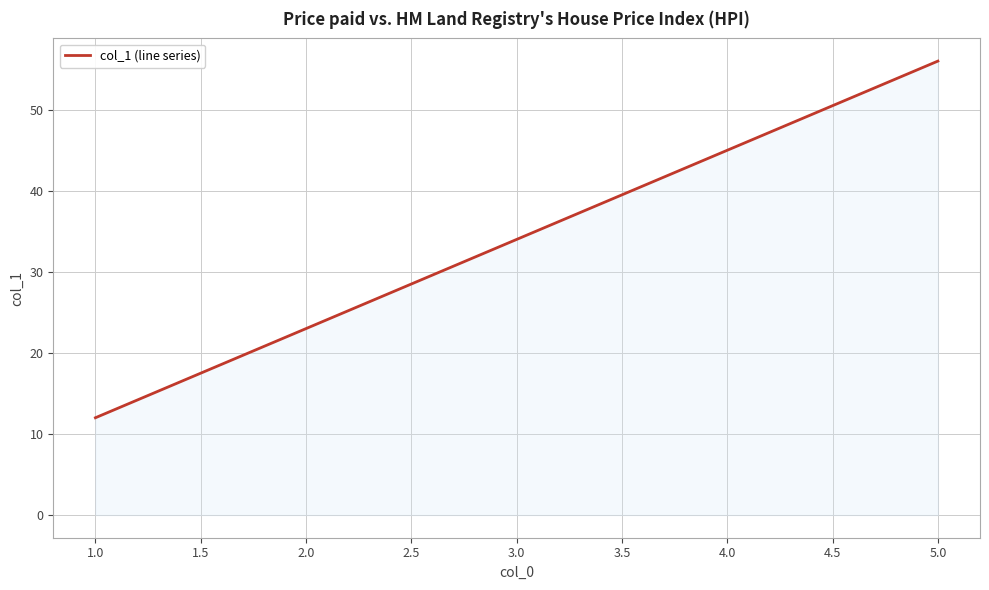

What is the smallest value displayed?

12